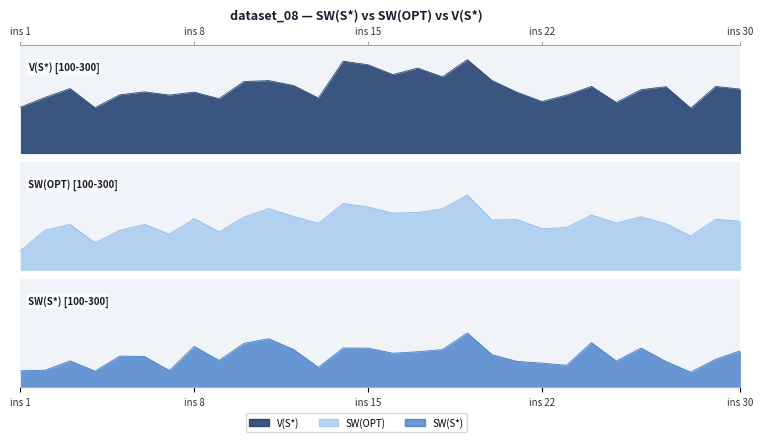

True or false: V(S*) and SW(S*) intersect in this chart.

False